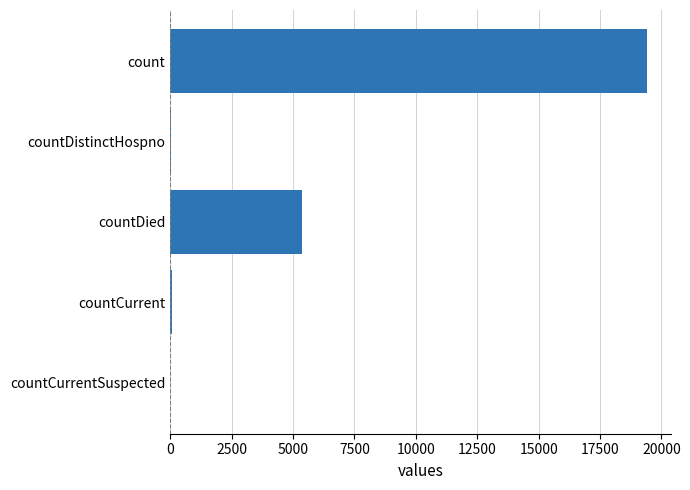

Does the chart contain stacked bars?

No